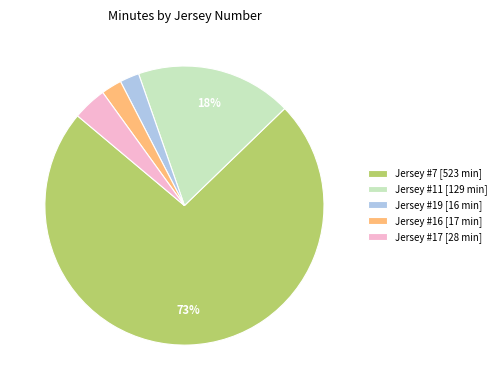

To the nearest percent, what percentage of the pie is Jersey #17 [28 min]?

4%